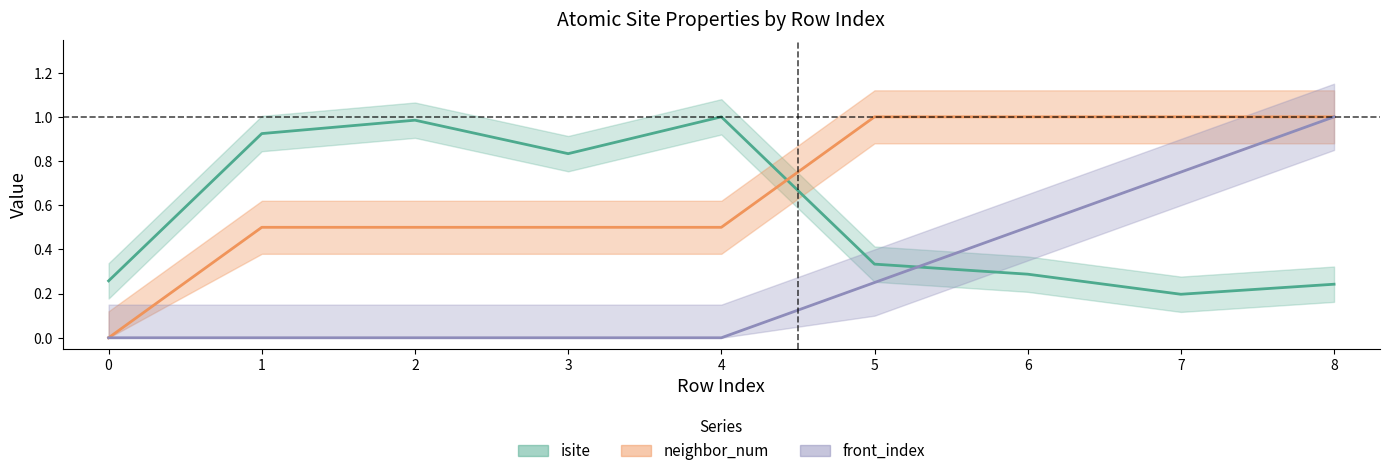

Which series has the largest range (max minus min)?

neighbor_num